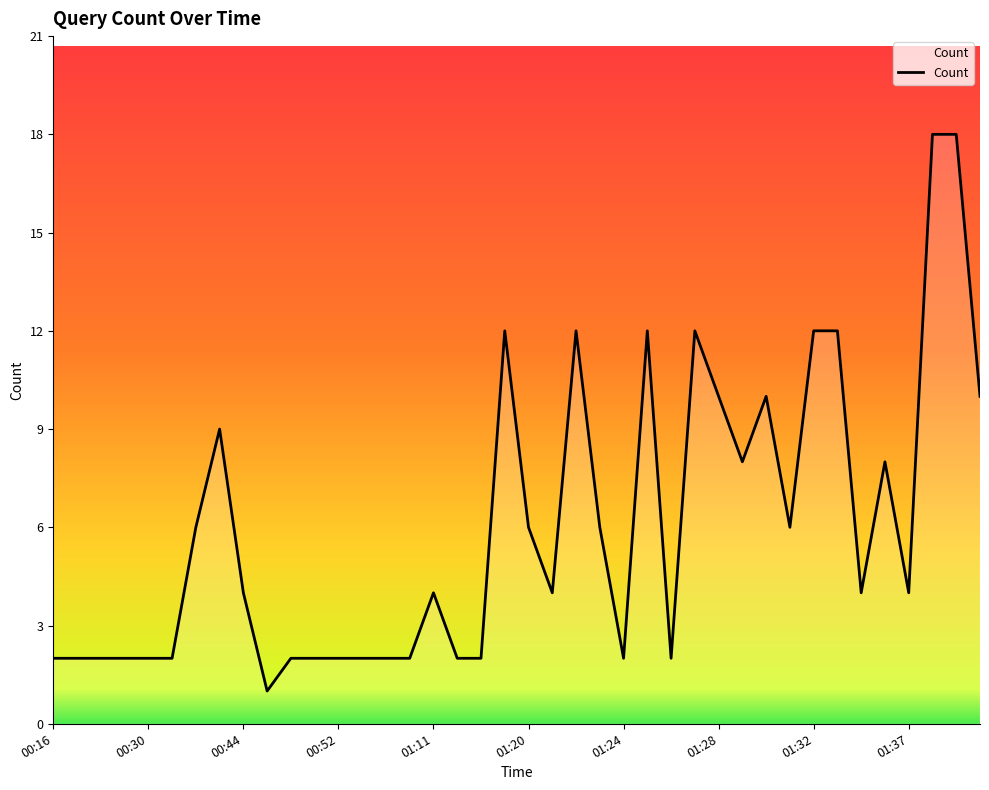

What is the maximum value shown in the chart?

18